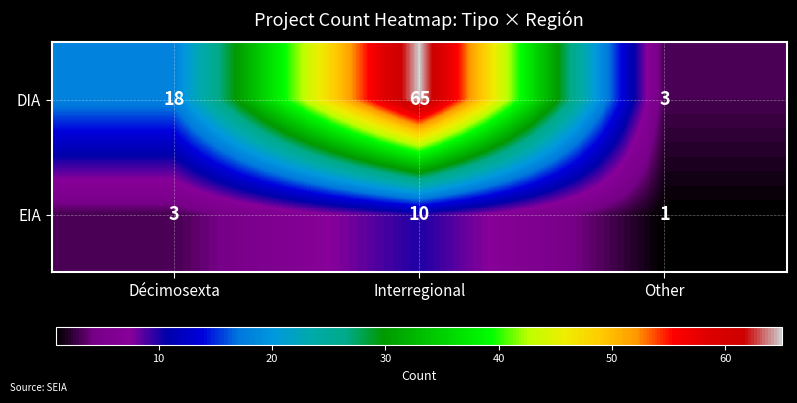

Which category has the highest value in the DIA series?

Interregional